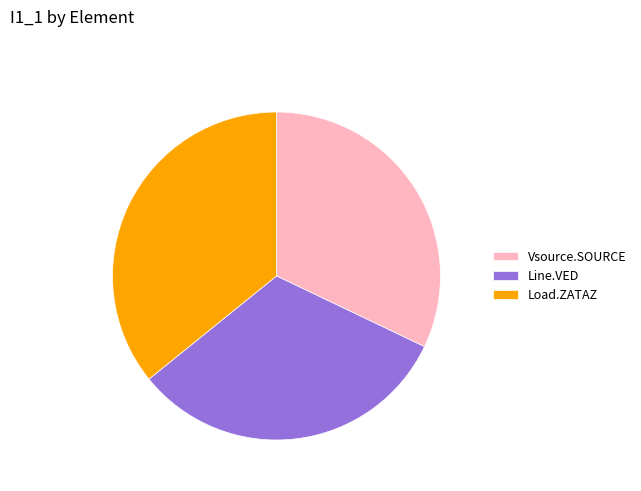

Approximately how many times larger is the value at Vsource.SOURCE compared to Line.VED?

1.0